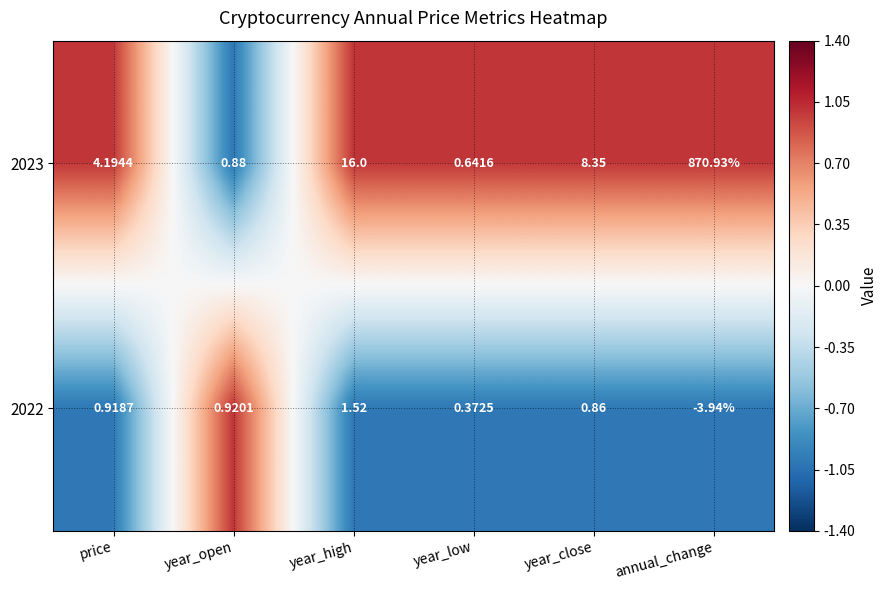

Rank the series by their maximum value, from highest to lowest.

2023, 2022